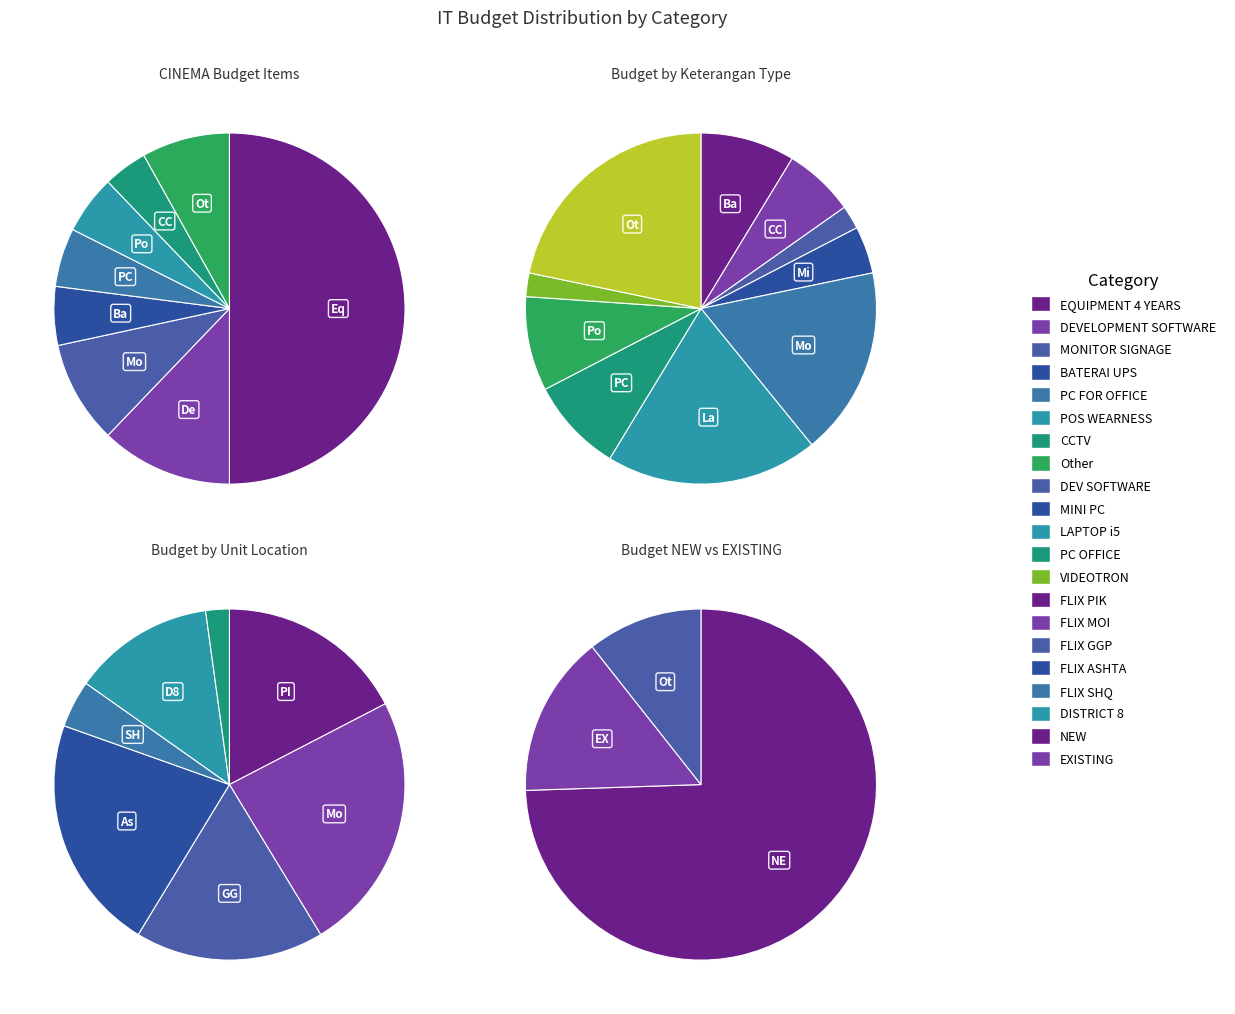

Is it true that Other is 1% of the pie?

False